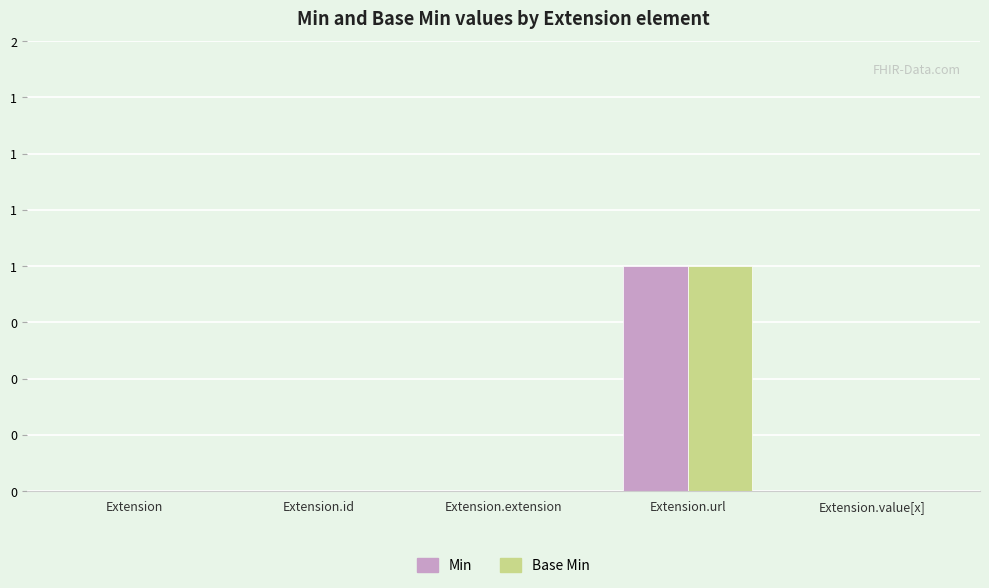

Are the bars grouped side by side (vs. stacked)?

Yes